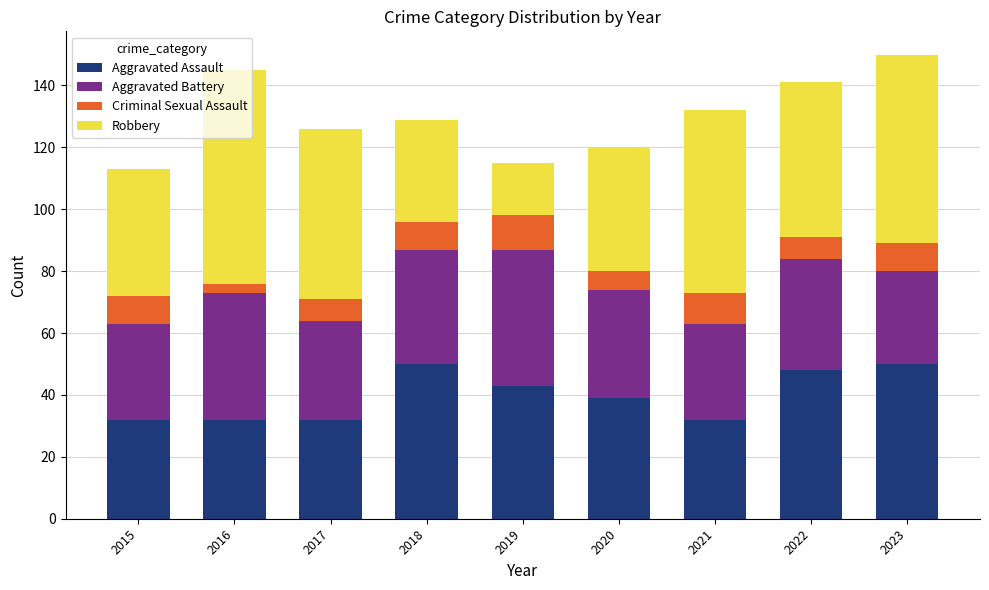

What is the average value of the Aggravated Assault series?

40